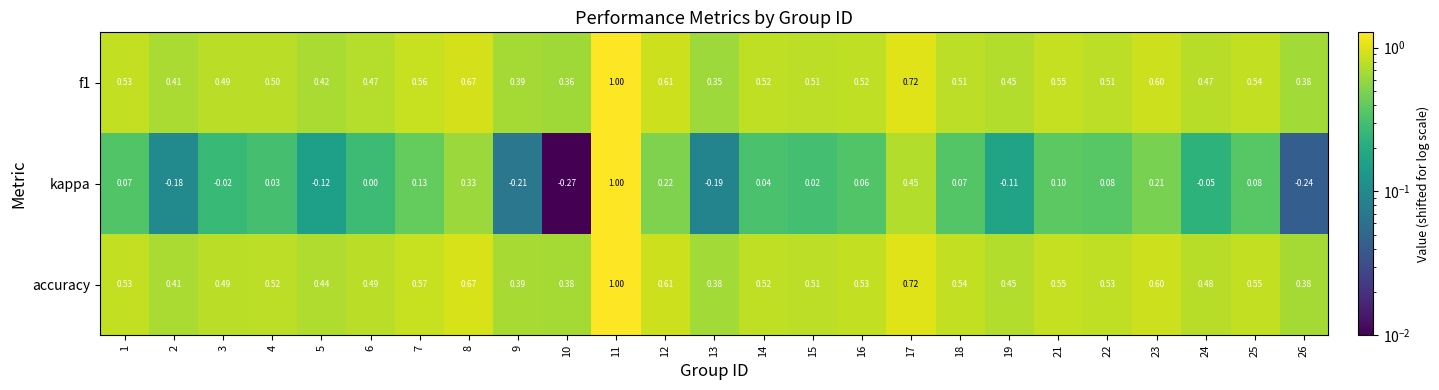

Which series has the largest range (max minus min)?

kappa